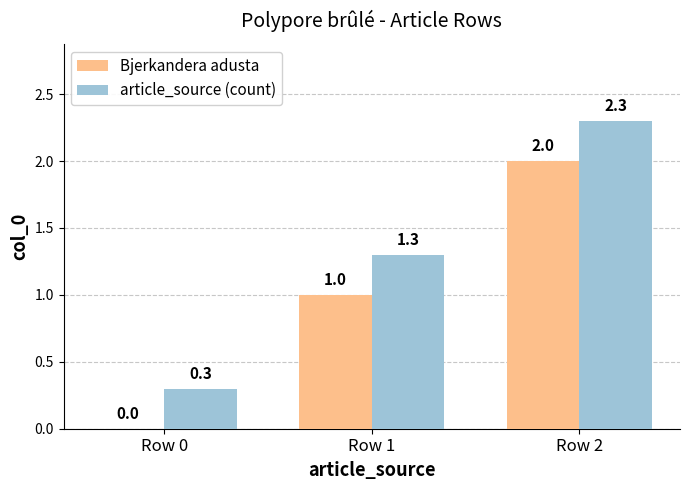

What is the sum of the article_source (count) values at Row 2 and Row 1?

3.6